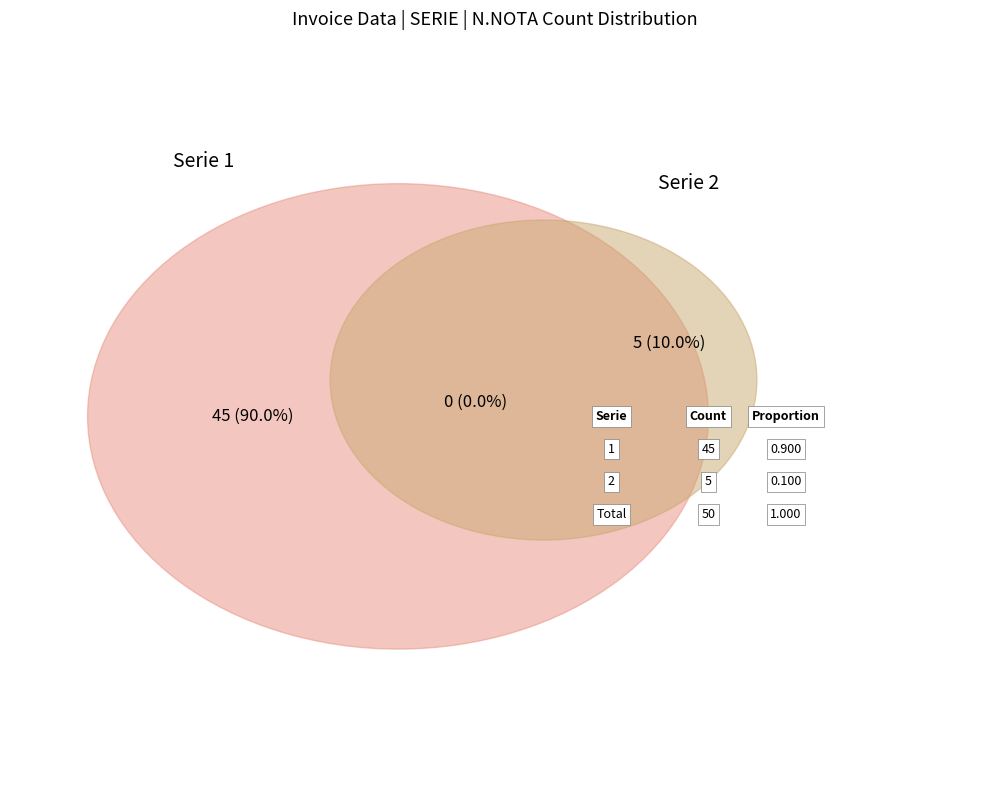

Which slice represents more than half of the pie?

1